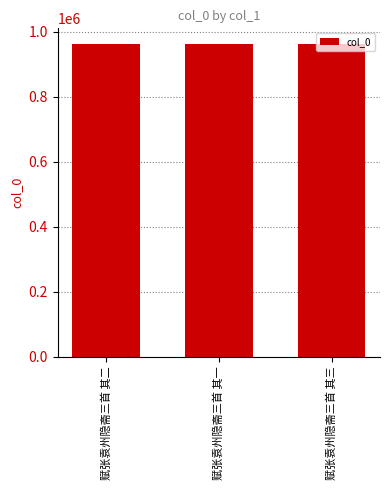

Approximately how many times larger is the value at 赋张袁州隐斋三首 其一 compared to 赋张袁州隐斋三首 其二?

1.0